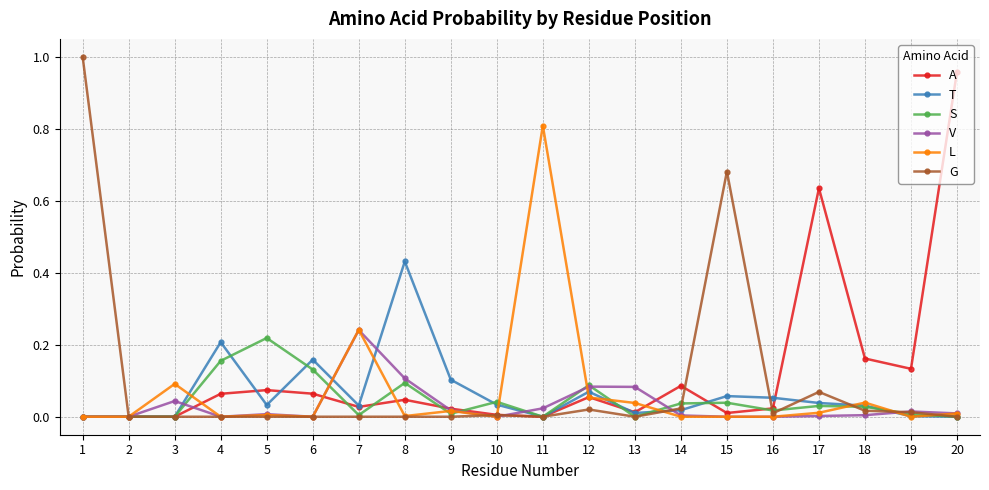

How many distinct data groups are displayed?

6